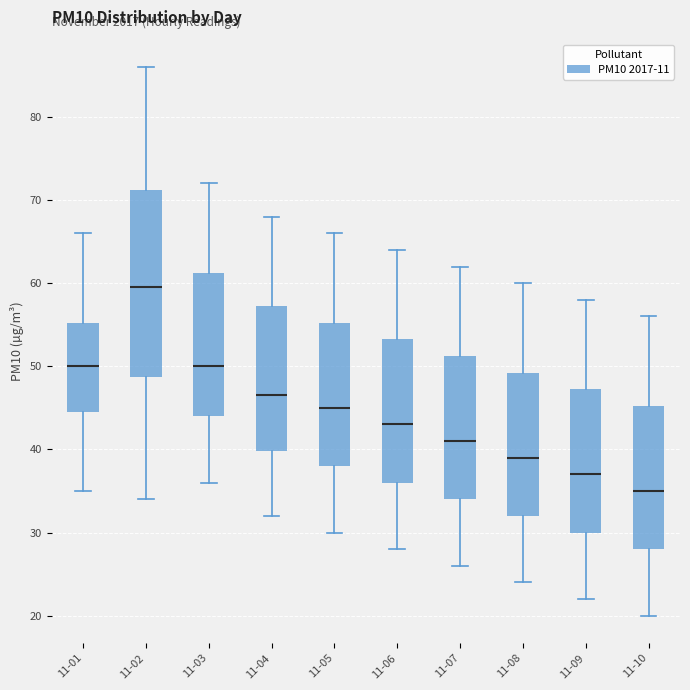

Reading left to right, read every box against the y-axis: the position of its median line, the range the box covers, and the ends of its whiskers. The values are not printed on the chart, so give them approximately, as read against the axis.

11-01: median 50, box 45 to 55, whiskers 35 to 66
11-02: median 60, box 49 to 71, whiskers 34 to 86
11-03: median 50, box 44 to 61, whiskers 36 to 72
11-04: median 47, box 40 to 57, whiskers 32 to 68
11-05: median 45, box 38 to 55, whiskers 30 to 66
11-06: median 43, box 36 to 53, whiskers 28 to 64
11-07: median 41, box 34 to 51, whiskers 26 to 62
11-08: median 39, box 32 to 49, whiskers 24 to 60
11-09: median 37, box 30 to 47, whiskers 22 to 58
11-10: median 35, box 28 to 45, whiskers 20 to 56